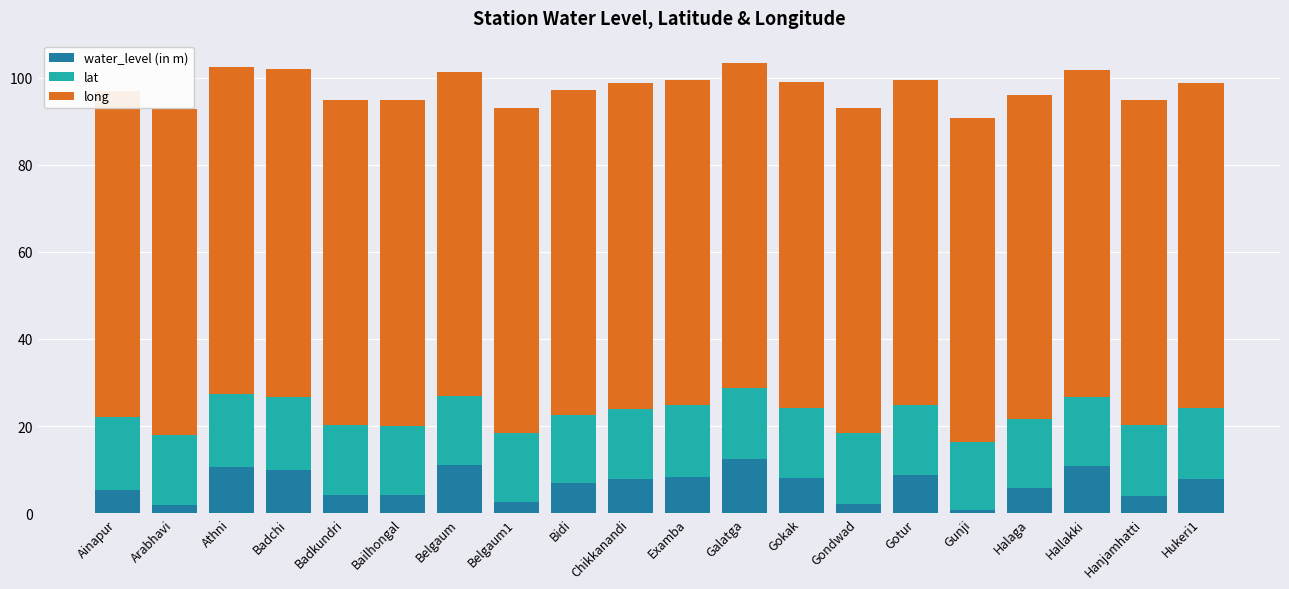

Is it true that water_level (in m) equals 3.4 at Belgaum?

False